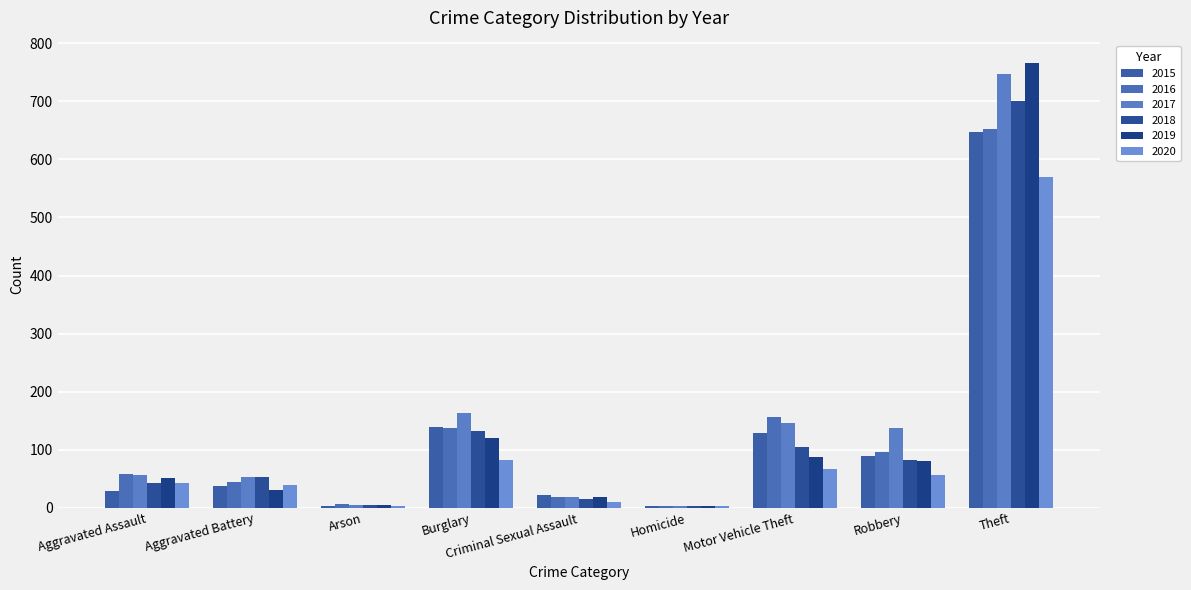

The 2015 series shows 38 at Aggravated Battery. True or false?

True